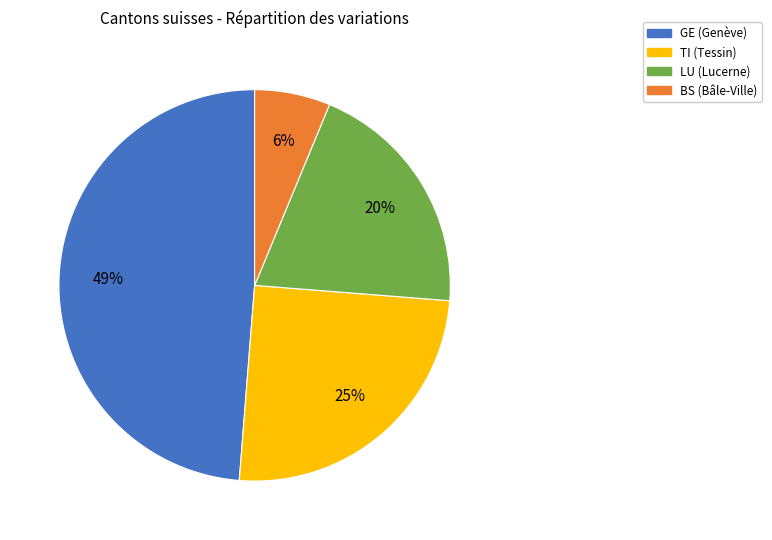

Is there a majority slice in this chart?

No